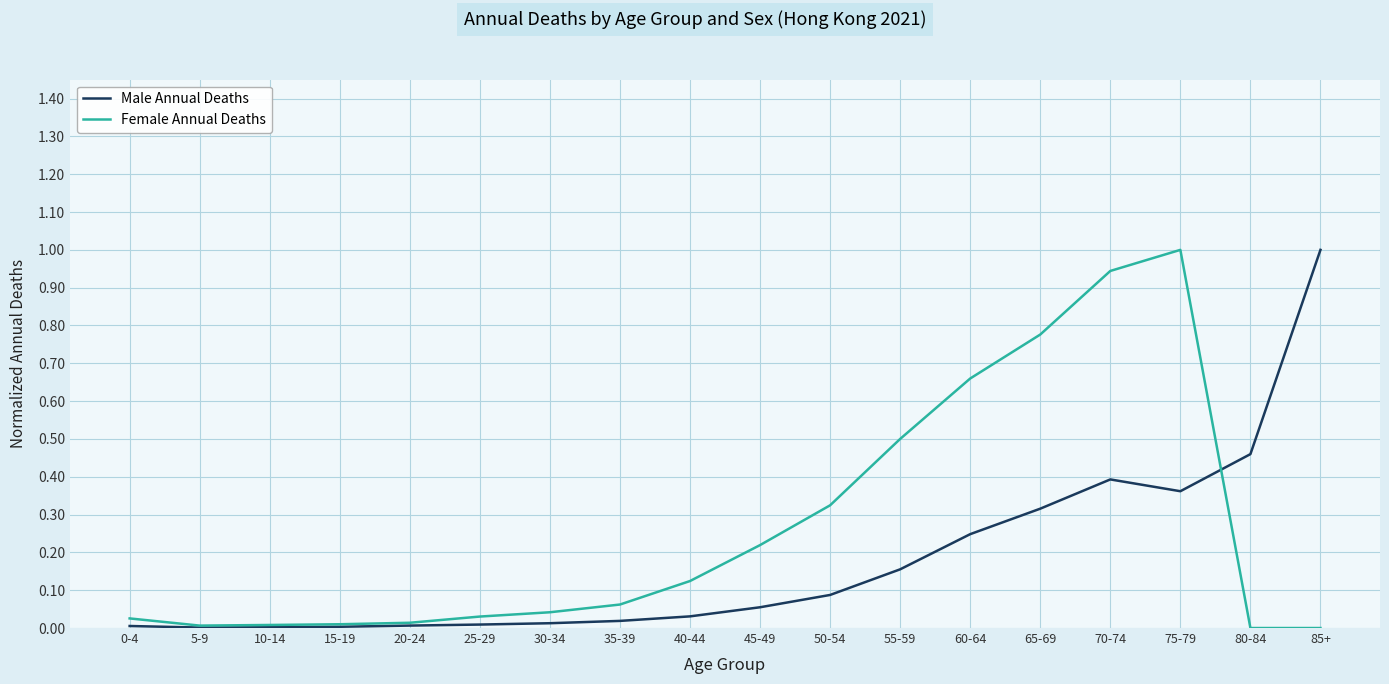

What is the maximum value for Male Annual Deaths?

1.0